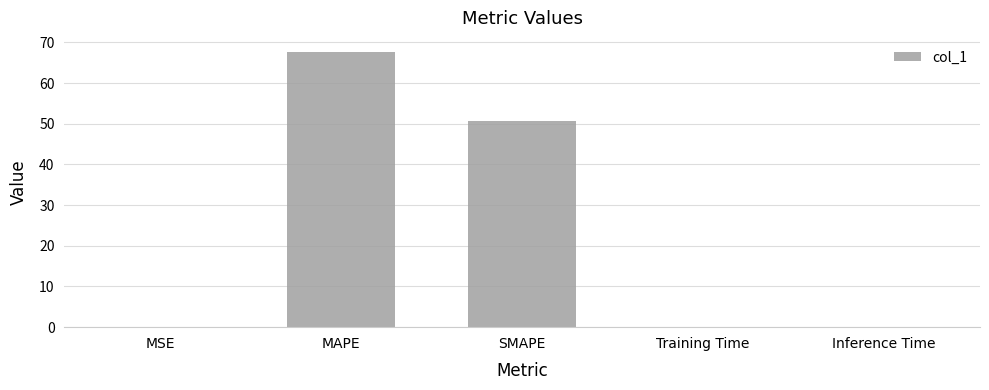

Which category has the highest value across all series?

MAPE